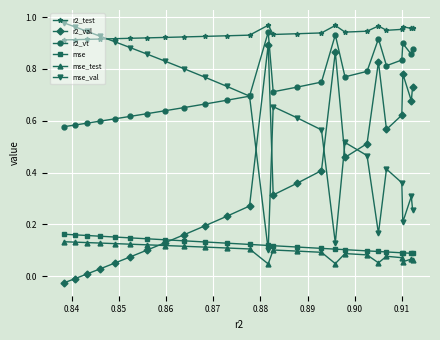

True or false: r2_test and mse_test cross at least once.

False